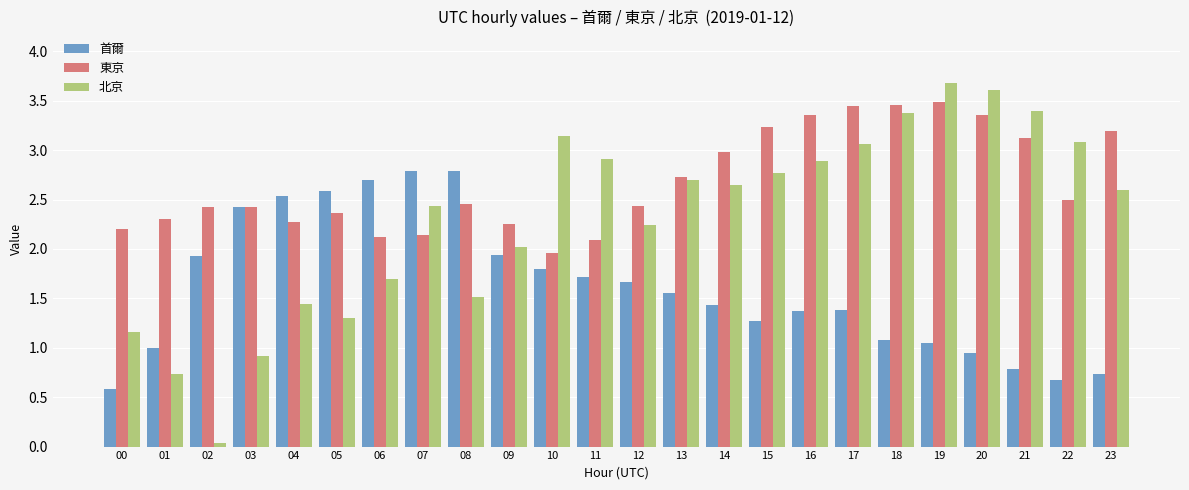

What are all the series names shown in the legend?

首爾, 東京, 北京